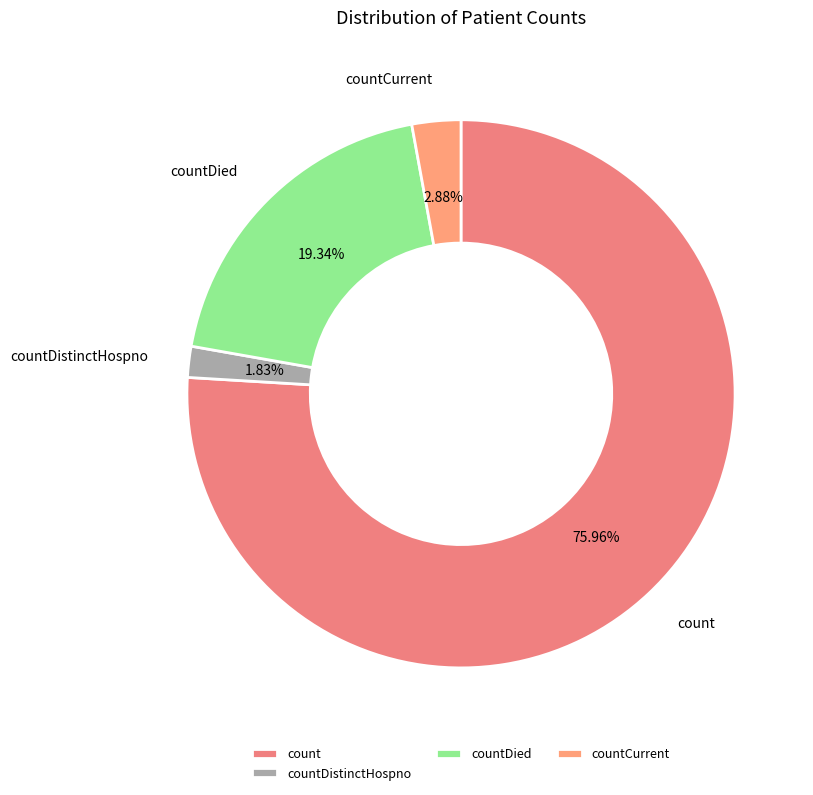

Is there a majority slice in this chart?

Yes